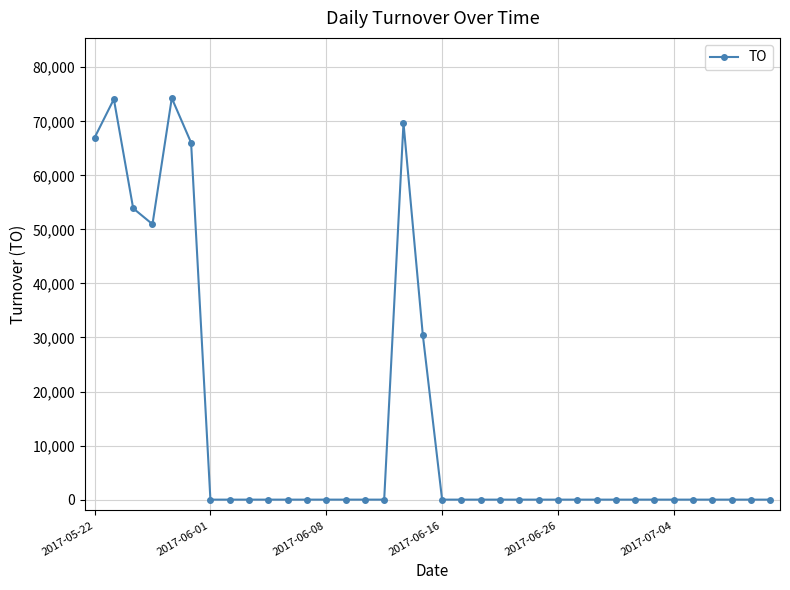

True or false: the data has more than 1 interior local peaks.

True